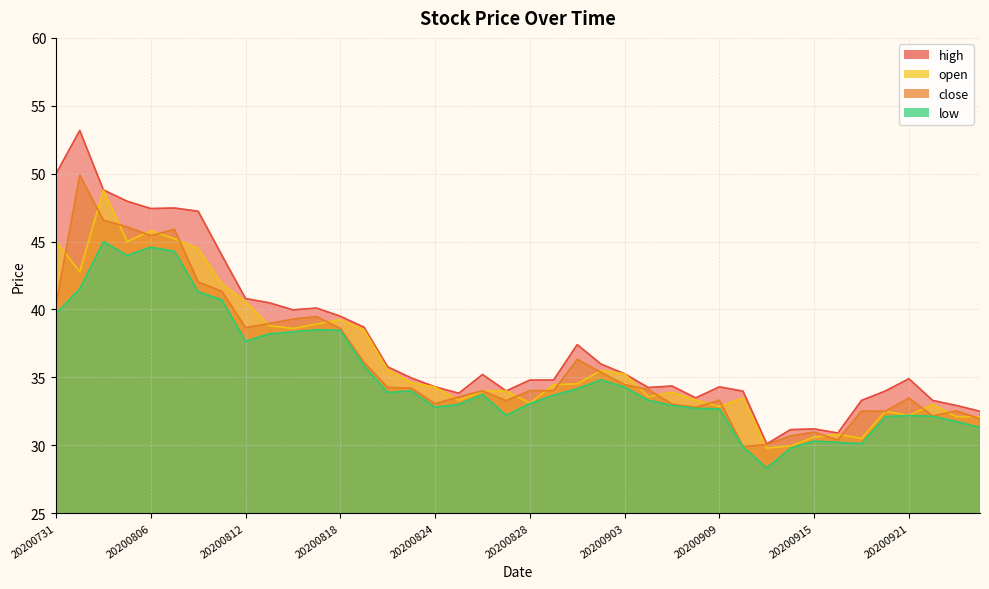

At which category does high reach its first local peak?

20200803